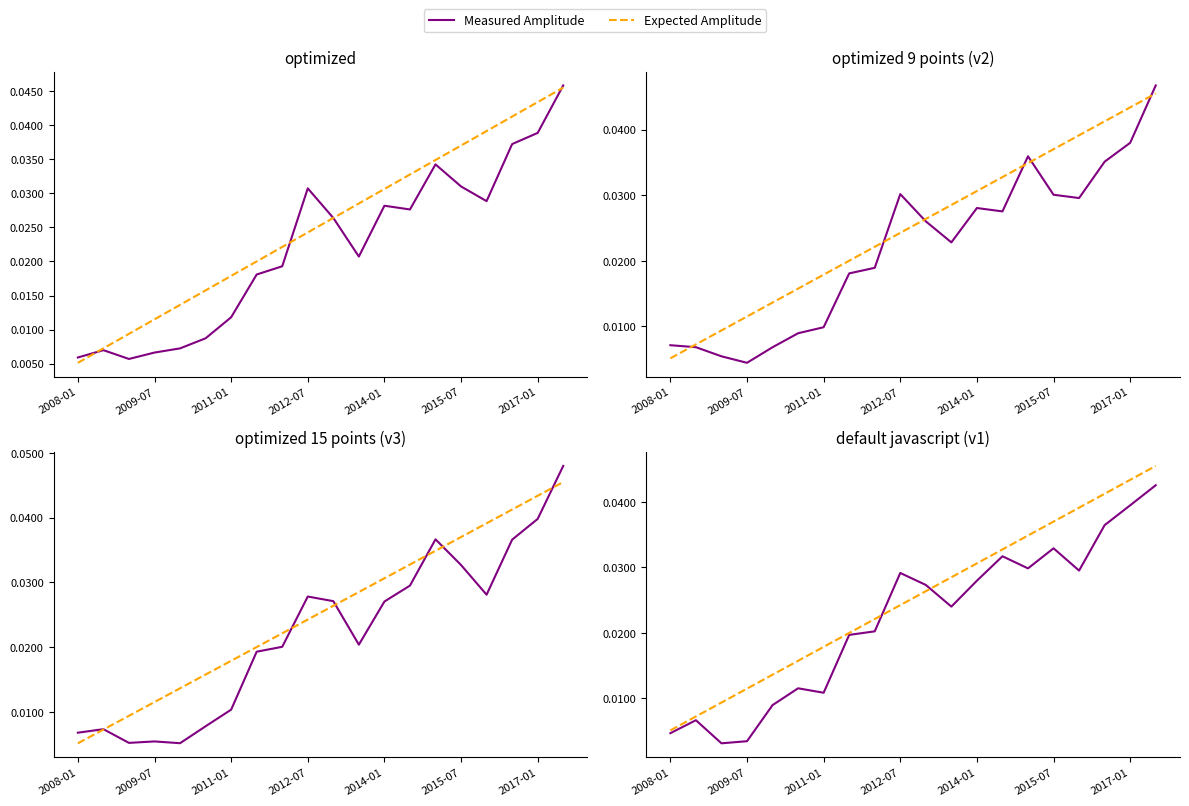

Is it true that Measured Amplitude equals 0.0 at 14?

False